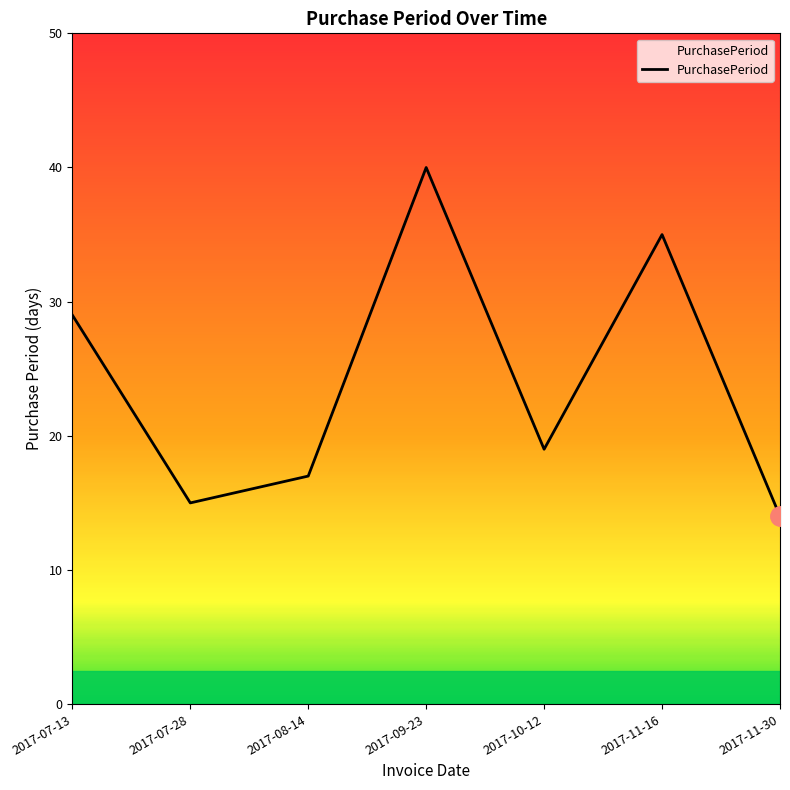

What position from the right is 2017-10-12?

3